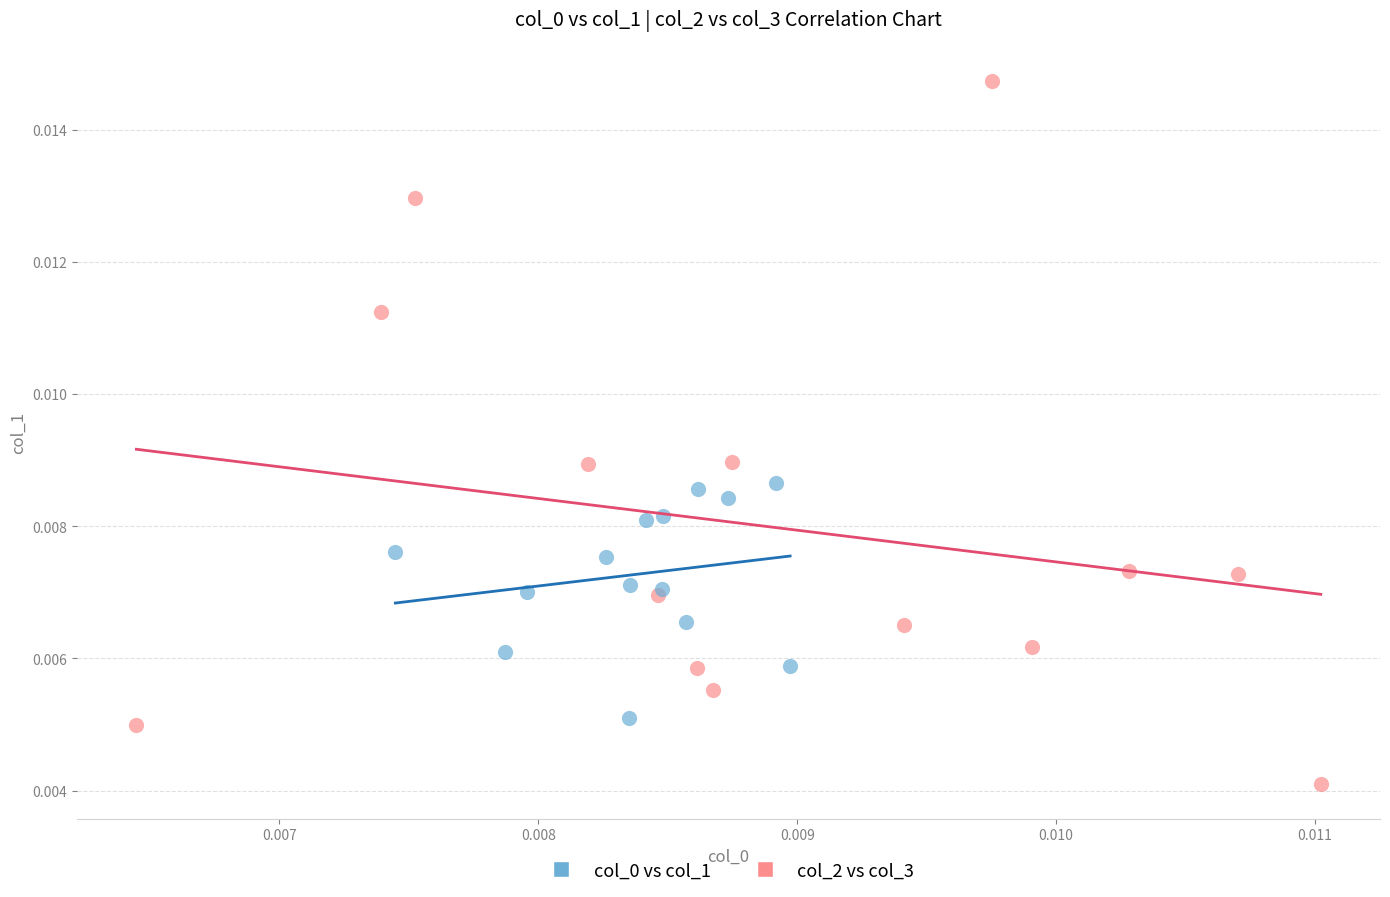

Which series contains the lowest Y value?

col_2 vs col_3